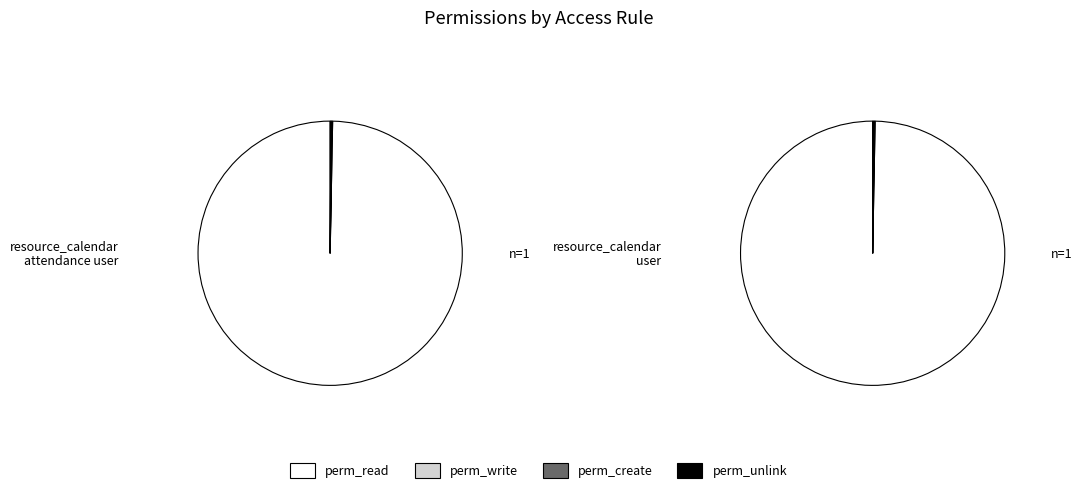

How much of the chart is everything except access_resource_calendar_user?

50.0%